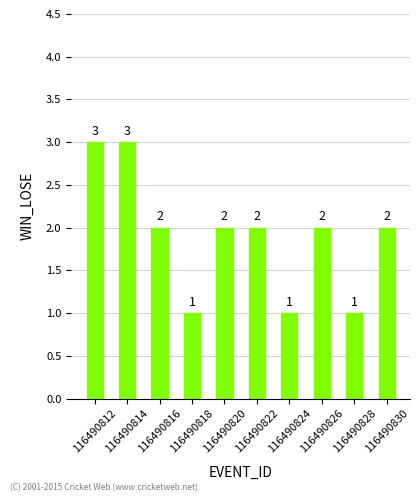

What is the sum of all values?

19